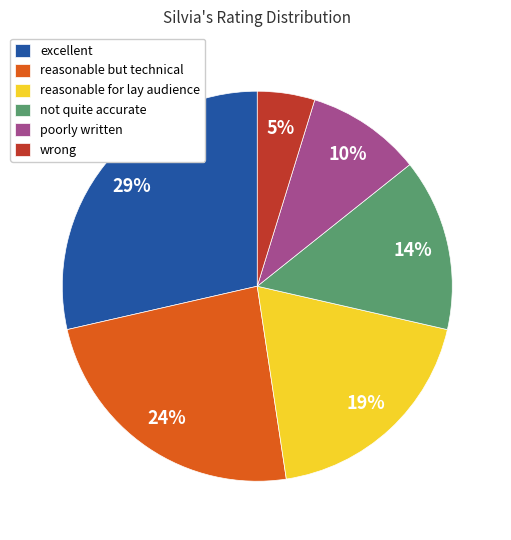

How many slices are in this pie chart?

6